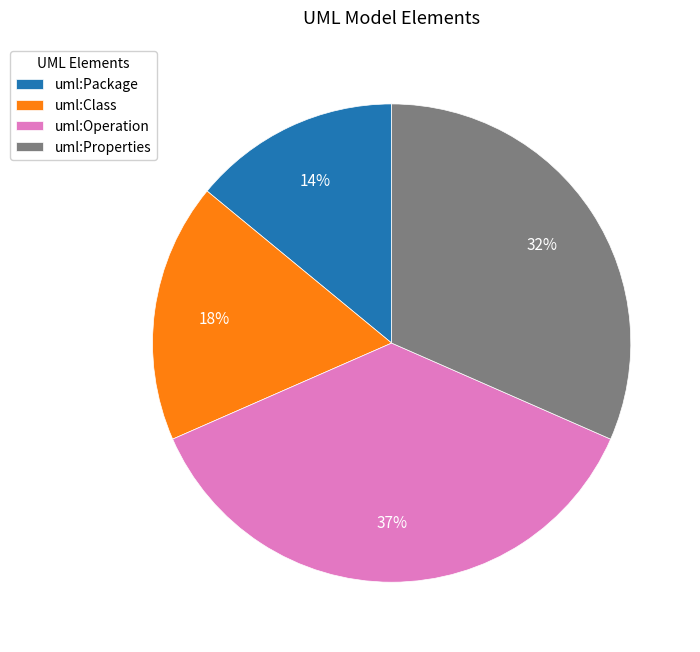

Approximately how many times larger is the value at uml:Operation compared to uml:Class?

2.1